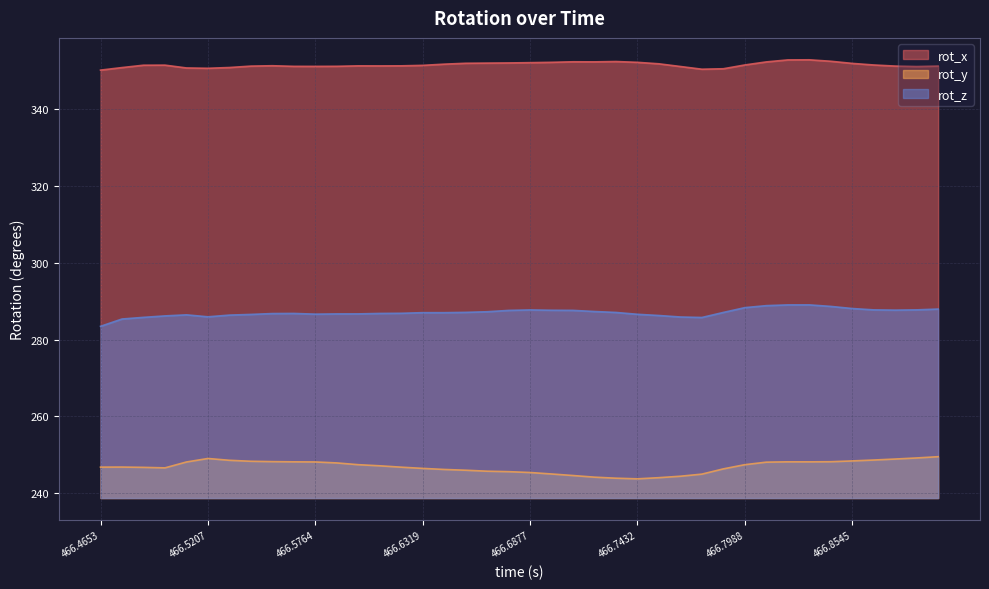

Reading right to left, list all the values displayed in this chart.

rot_x: 351.3	351.2	351.3	351.6	352.0	352.6	352.9	352.9	352.4	351.6	350.6	350.5	351.2	351.9	352.3	352.5	352.4	352.4	352.3	352.2	352.1	352.1	352.0	351.8	351.5	351.4	351.3	351.4	351.2	351.2	351.2	351.4	351.3	350.9	350.7	350.8	351.5	351.5	350.9	350.2
rot_y: 249.5	249.2	248.9	248.6	248.4	248.2	248.2	248.2	248.1	247.4	246.3	245.0	244.4	244.1	243.7	243.9	244.2	244.6	245.0	245.4	245.6	245.7	246.0	246.2	246.5	246.8	247.1	247.4	247.9	248.1	248.2	248.2	248.3	248.6	249.1	248.1	246.6	246.7	246.8	246.8
rot_z: 288.0	287.8	287.7	287.8	288.1	288.7	289.1	289.1	288.9	288.4	287.1	285.8	285.9	286.3	286.6	287.1	287.3	287.6	287.7	287.8	287.6	287.3	287.1	287.0	287.0	286.9	286.8	286.7	286.7	286.7	286.8	286.8	286.6	286.4	286.0	286.5	286.2	285.8	285.4	283.5